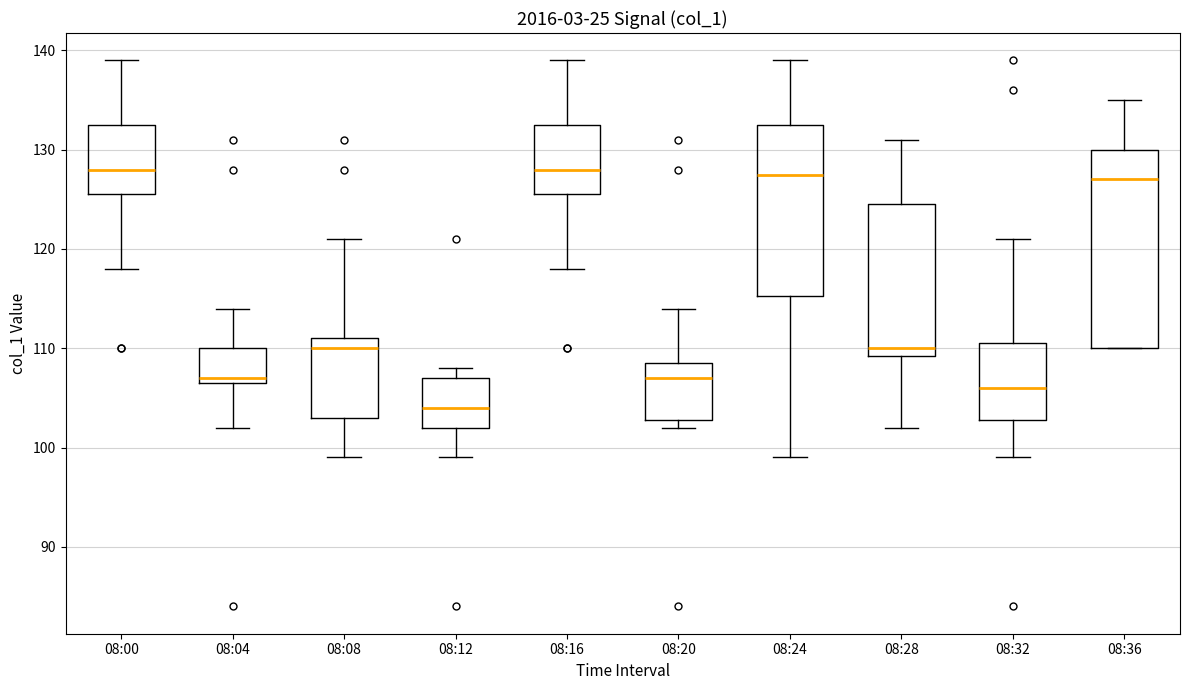

Which box's median line is the lowest?

08:12